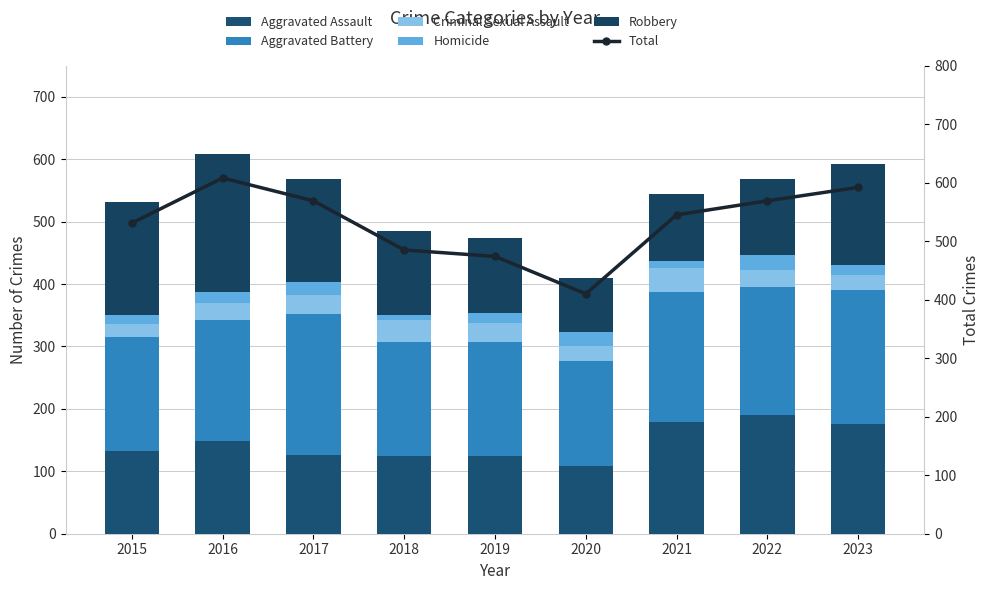

Reading left to right, list all the values displayed in this chart.

Aggravated Assault: 2015=132	2016=149	2017=126	2018=124	2019=124	2020=108	2021=179	2022=190	2023=176
Aggravated Battery: 2015=183	2016=193	2017=226	2018=184	2019=184	2020=168	2021=208	2022=205	2023=214
Criminal Sexual Assault: 2015=21	2016=28	2017=31	2018=35	2019=30	2020=25	2021=38	2022=27	2023=24
Homicide: 2015=15	2016=18	2017=20	2018=8	2019=16	2020=22	2021=12	2022=24	2023=16
Robbery: 2015=180	2016=220	2017=166	2018=134	2019=120	2020=87	2021=108	2022=123	2023=162
Total: 2015=531	2016=608	2017=569	2018=485	2019=474	2020=410	2021=545	2022=569	2023=592